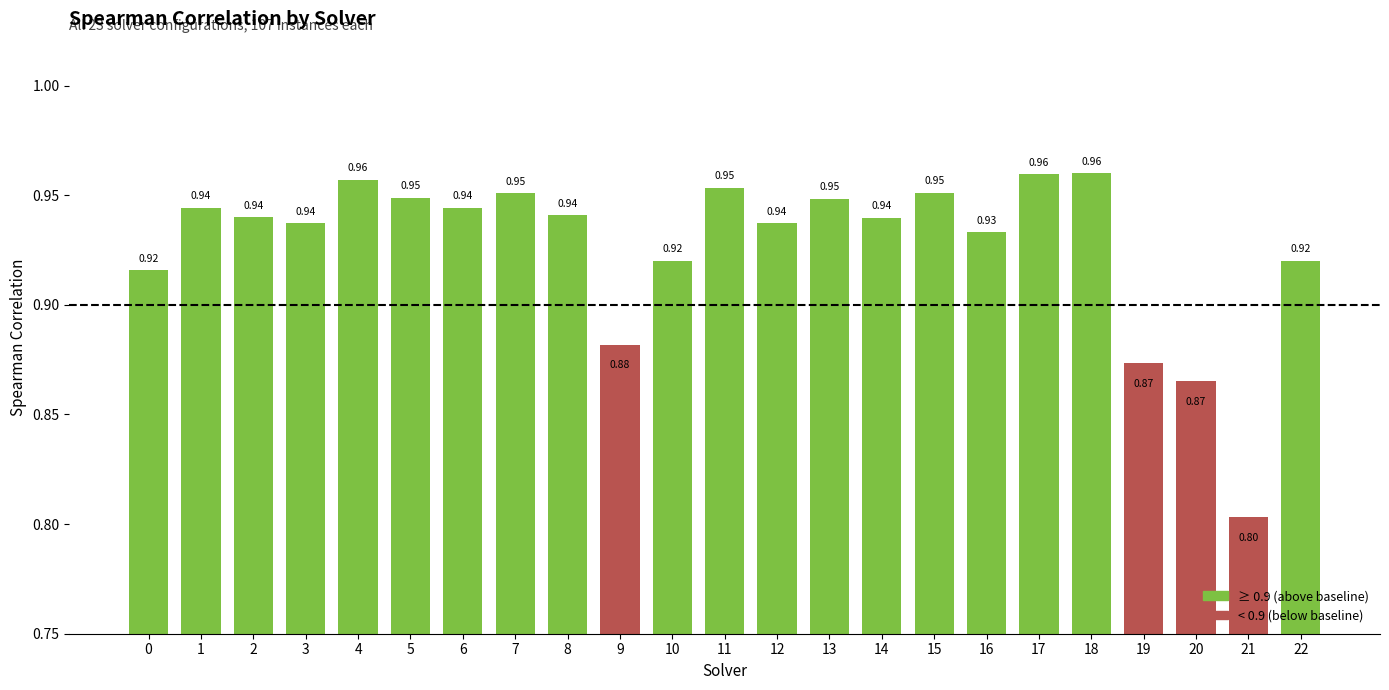

At which category does the chart reach its minimum across all series?

21